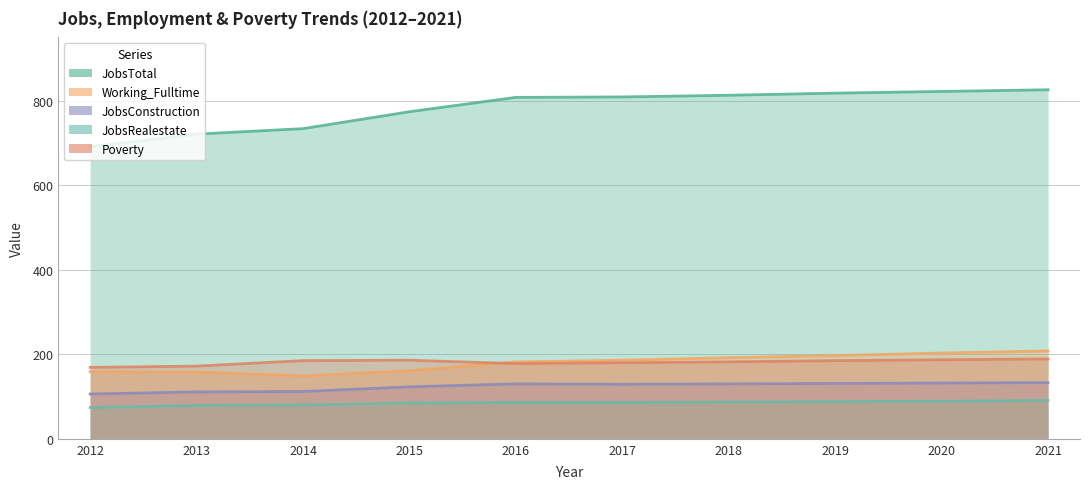

The Poverty series shows 265 at 2015. True or false?

False